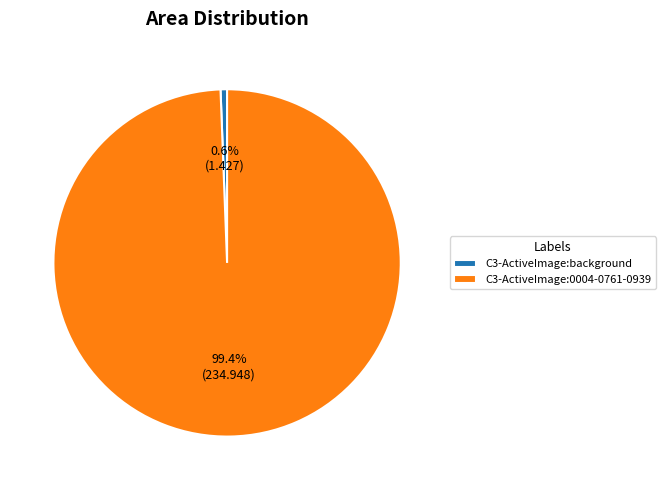

Do C3-ActiveImage:0004-0761-0939 and C3-ActiveImage:background together represent more than half of the pie?

Yes